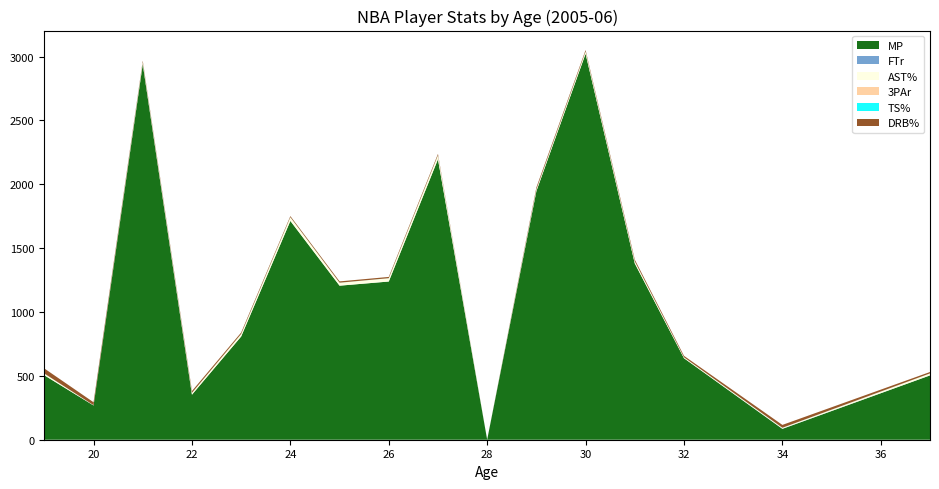

Reading left to right, transcribe all the data shown in this chart.

MP: 504.5	268.0	2941.0	352.5	808.0	1712.8	1206.0	1238.5	2196.0	0.0	1946.0	3022.0	1380.0	638.0	85.0	503.5
FTr: 0.2	0.3	0.5	0.2	0.3	0.5	0.3	0.4	0.3	0.0	0.4	0.2	0.4	0.1	1.2	0.4
AST%: 13.2	1.8	14.3	14.1	19.1	28.5	22.4	25.4	30.2	0.0	13.2	17.2	15.7	6.9	7.0	14.8
3PAr: 0.0	0.0	0.1	0.3	0.3	0.3	0.4	0.1	0.4	0.0	0.0	0.4	0.4	0.2	0.0	0.2
TS%: 0.3	0.4	0.6	0.5	0.5	0.6	0.5	0.5	0.5	0.0	0.6	0.6	0.5	0.5	0.6	0.4
DRB%: 39.8	22.8	10.7	13.7	10.9	8.2	10.1	9.8	10.4	0.0	14.8	10.6	13.3	11.1	22.2	11.0